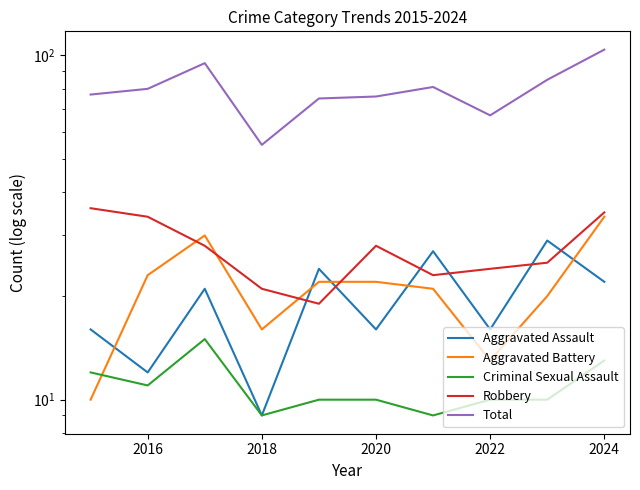

What position from the right is 2016?

9